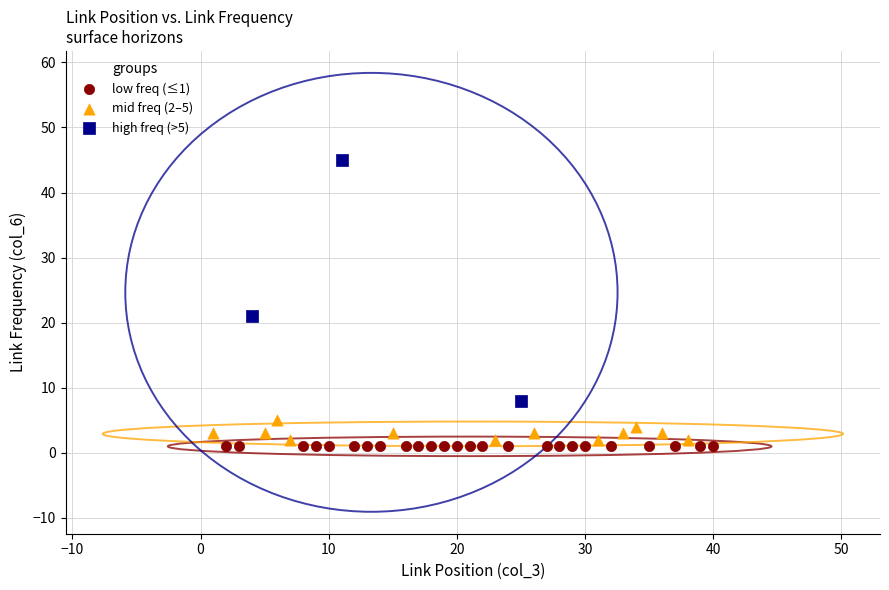

Which series reaches the maximum Y coordinate?

high freq (>5)